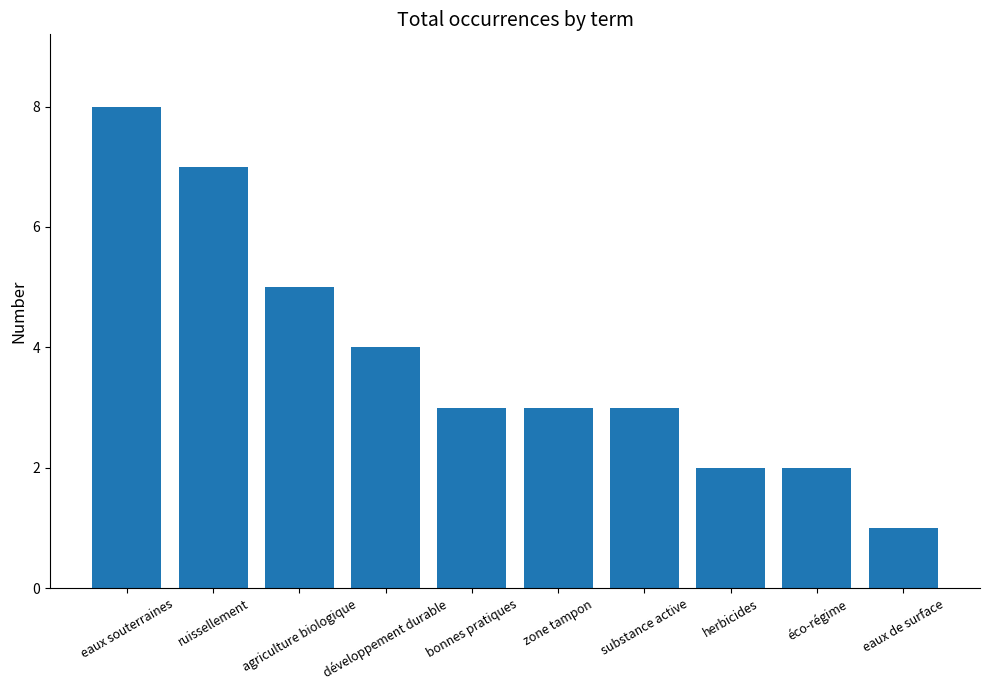

Reading left to right, what are all the values shown in this chart?

eaux souterraines=8	ruissellement=7	agriculture biologique=5	développement durable=4	bonnes pratiques=3	zone tampon=3	substance active=3	herbicides=2	éco-régime=2	eaux de surface=1